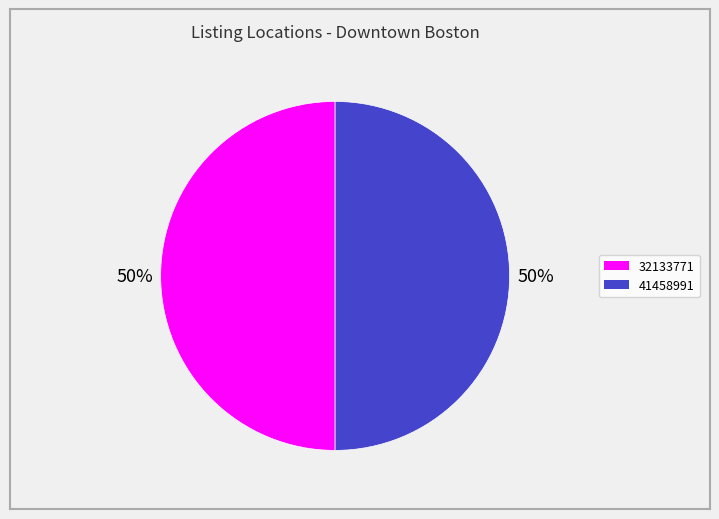

Count the number of slices in the pie.

2